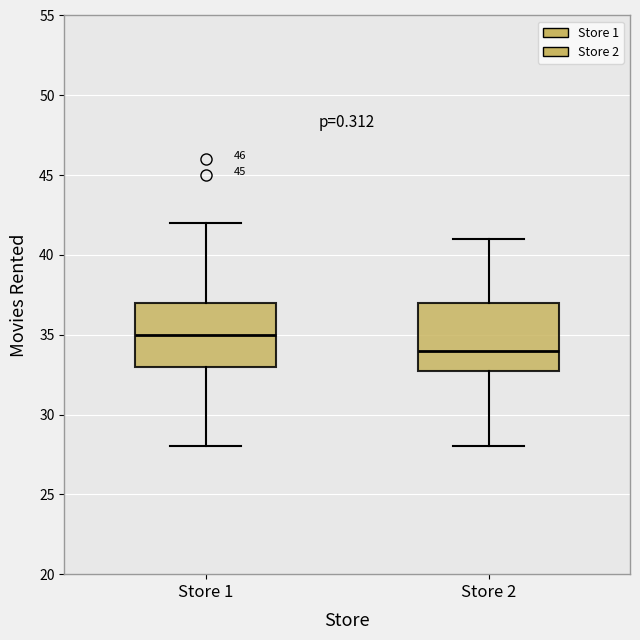

Which box has the highest median line?

Store 1